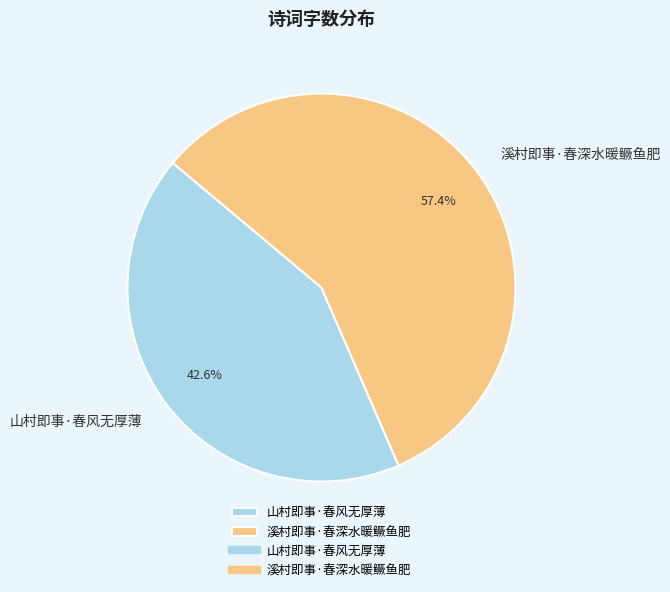

What percentage is the 山村即事·春风无厚薄 slice, to the nearest percent?

43%